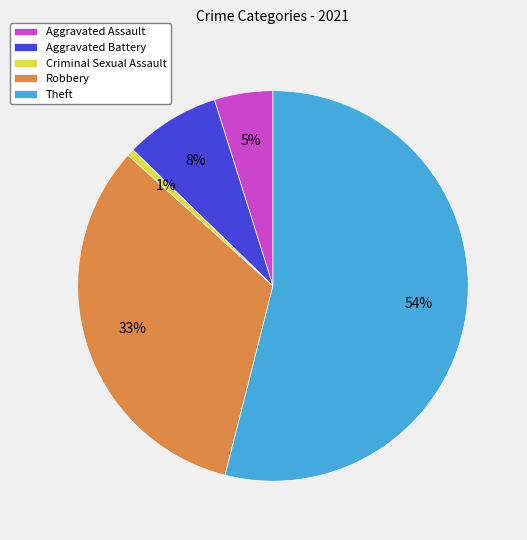

To the nearest percent, what portion does Criminal Sexual Assault represent?

1%